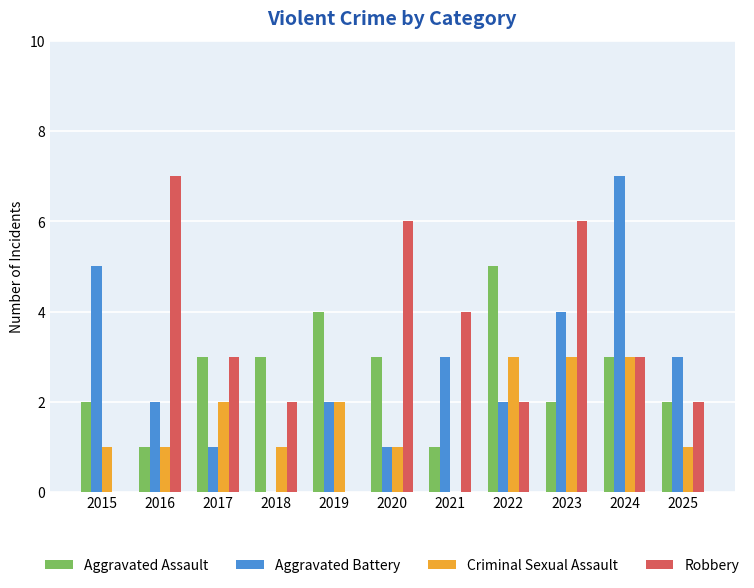

True or false: Criminal Sexual Assault has a value of 2 at 2019.

True